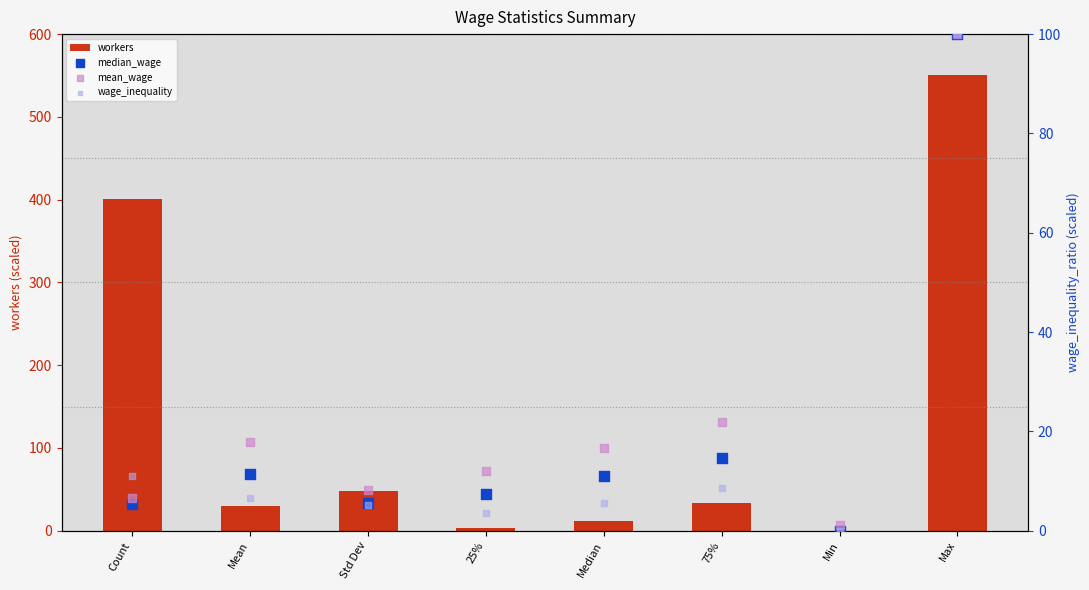

What are all the series names shown in the legend?

workers, median_wage, mean_wage, wage_inequality